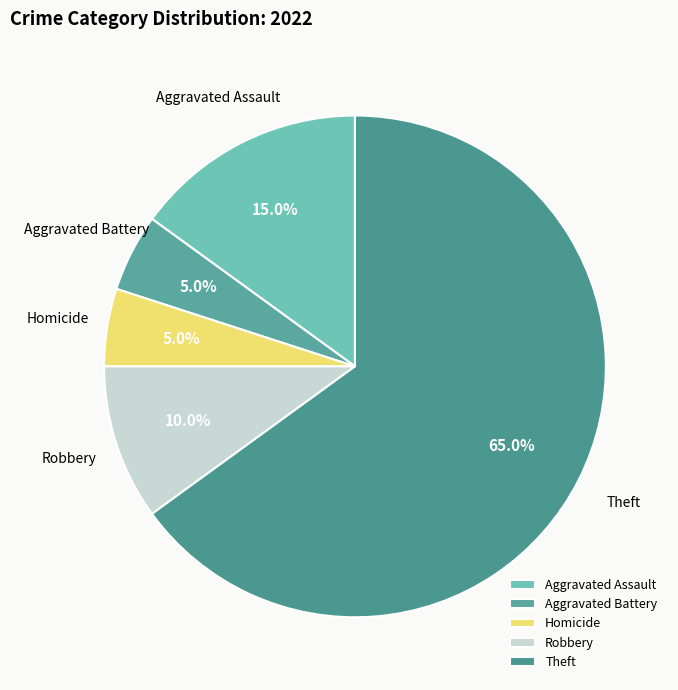

To the nearest percent, what is the average slice percentage?

20%